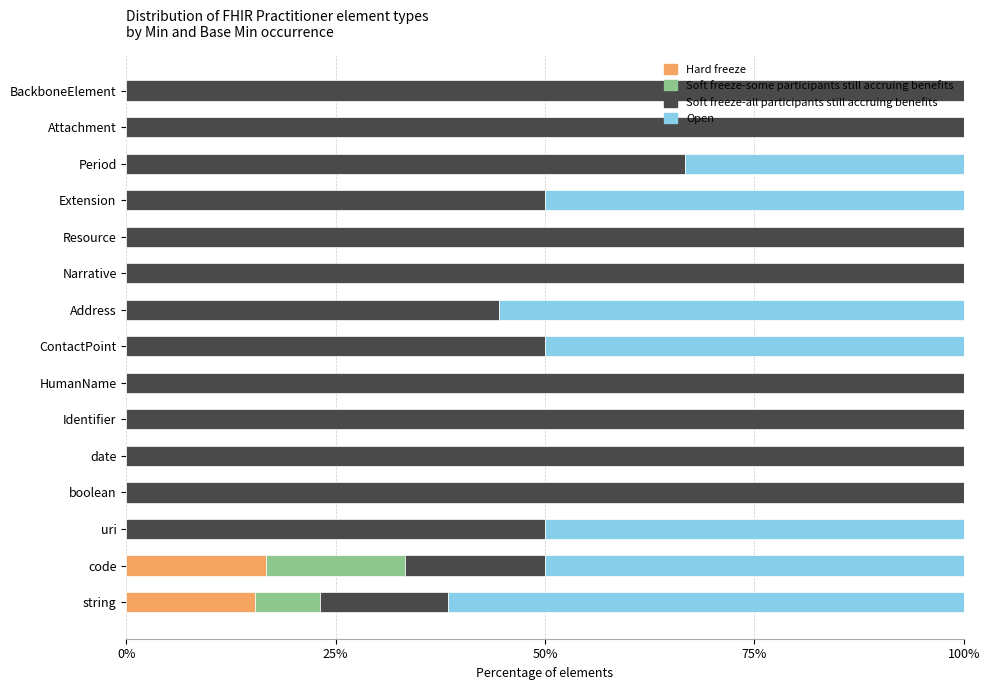

What is the total value across all series at code?

100.0